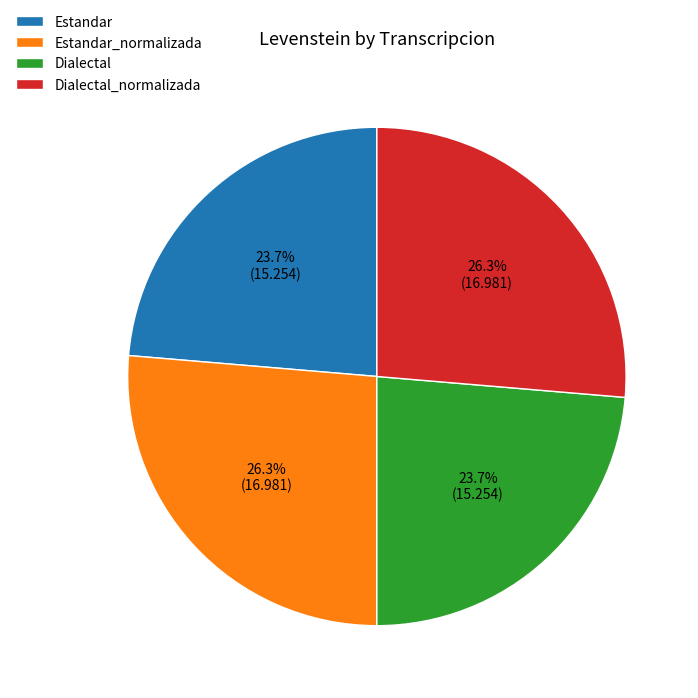

How many slices are in this pie chart?

4